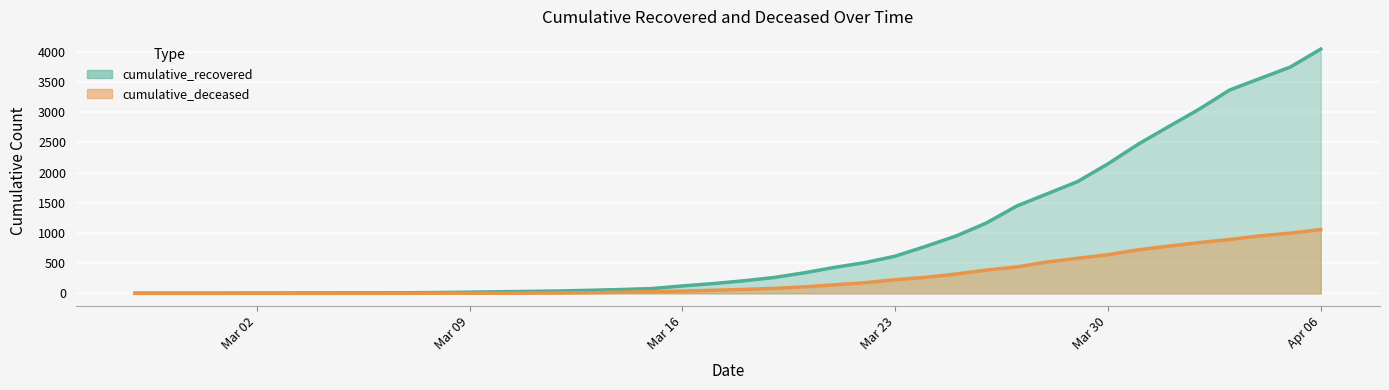

At which category is the sum across all series the highest?

Apr 06